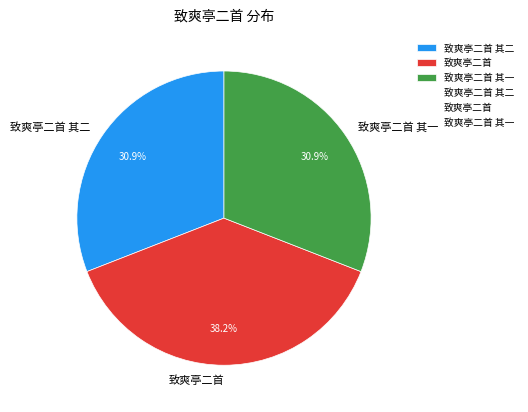

How many slices are in this pie chart?

3